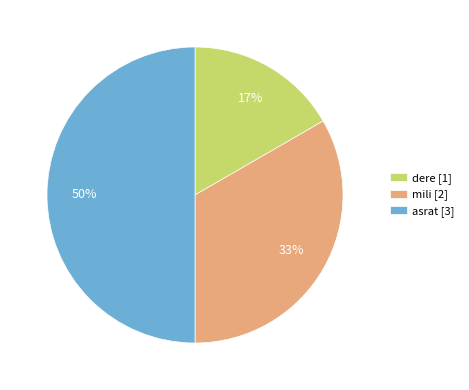

Is it true that mili [2] is 33% of the pie?

True